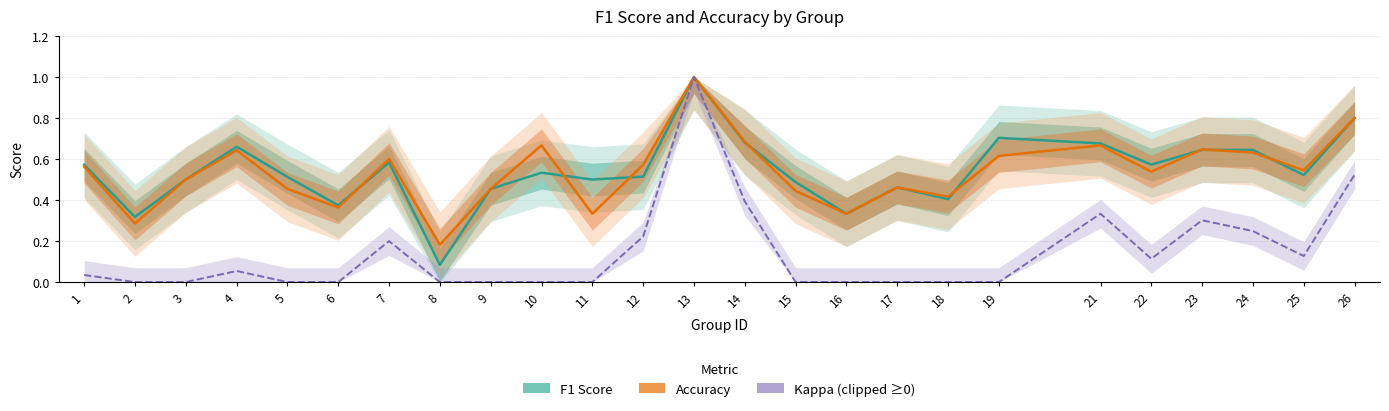

What is the average value of the Accuracy series?

0.5